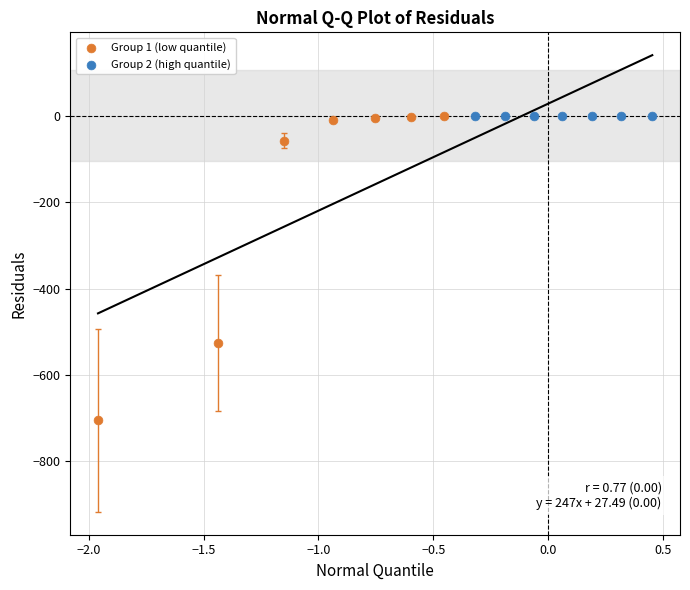

Which series has the largest Y range (max minus min)?

Group 1 (low quantile)